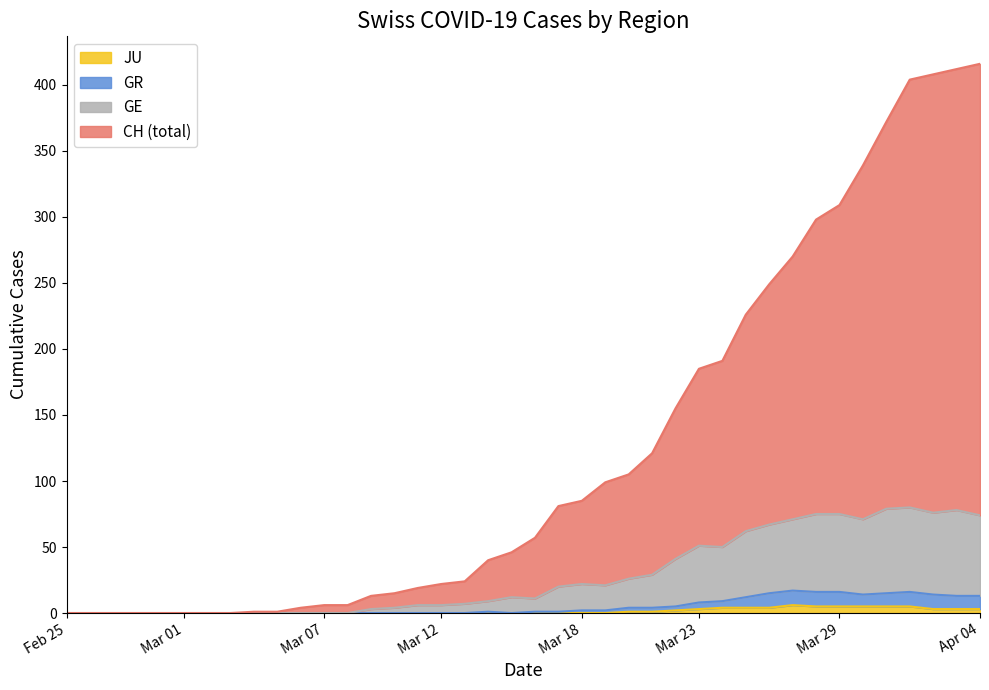

The GR series shows 0 at 2020-02-29. True or false?

True